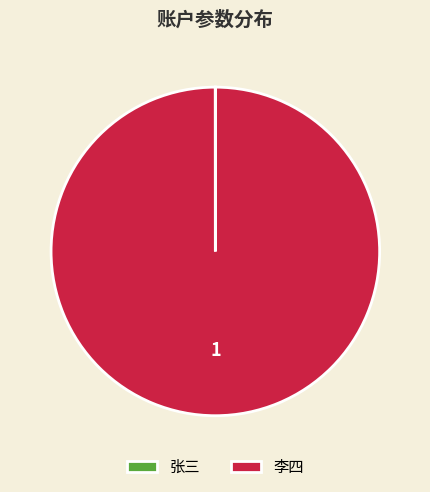

Which category has the biggest portion of the pie?

李四